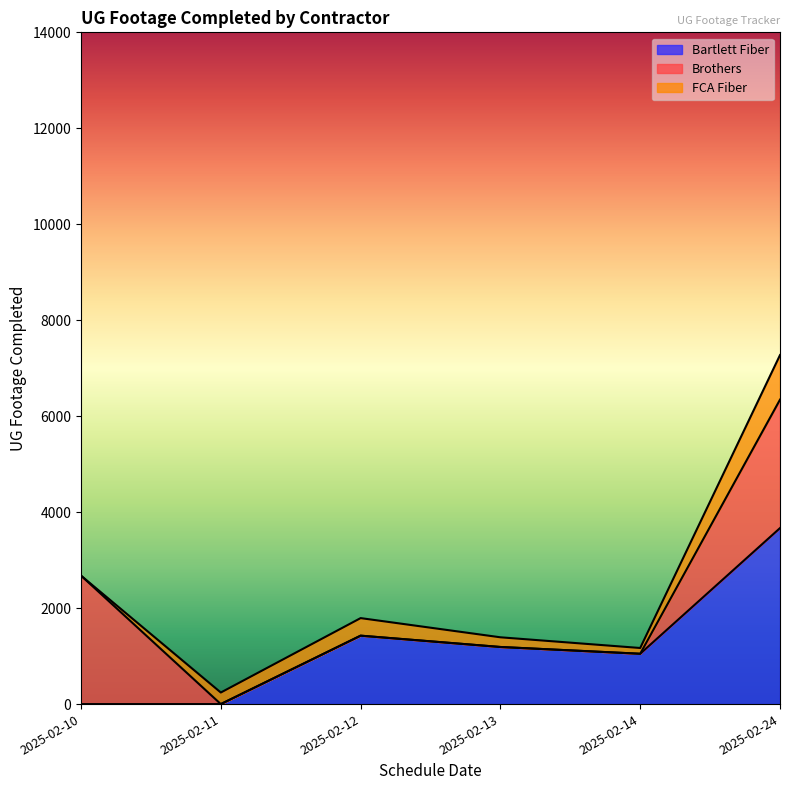

How many interior local peaks does the Bartlett Fiber series have?

1